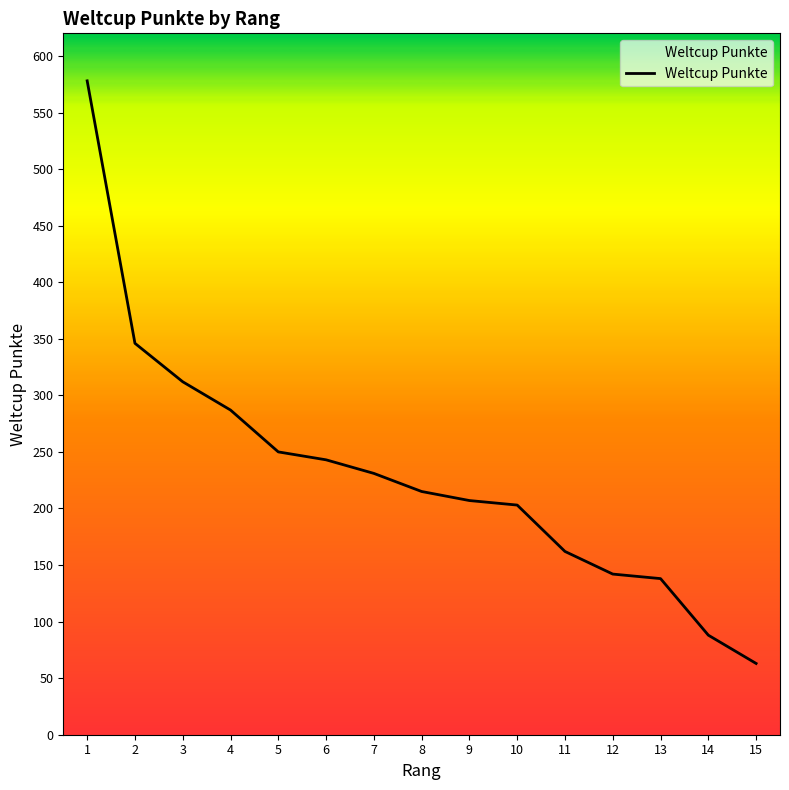

Where is the data nearest to the value 320?

3